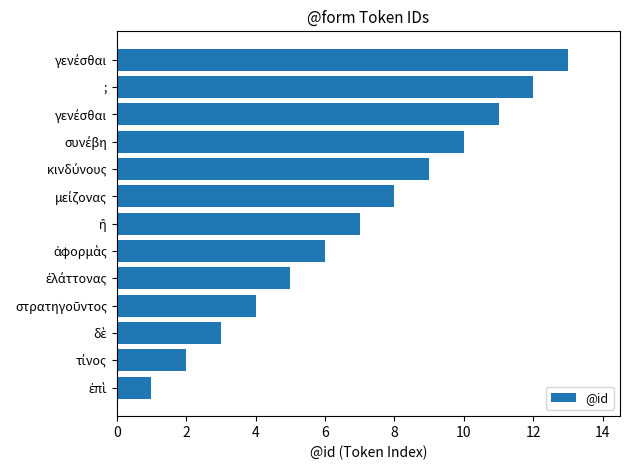

How many bars are there in total?

13